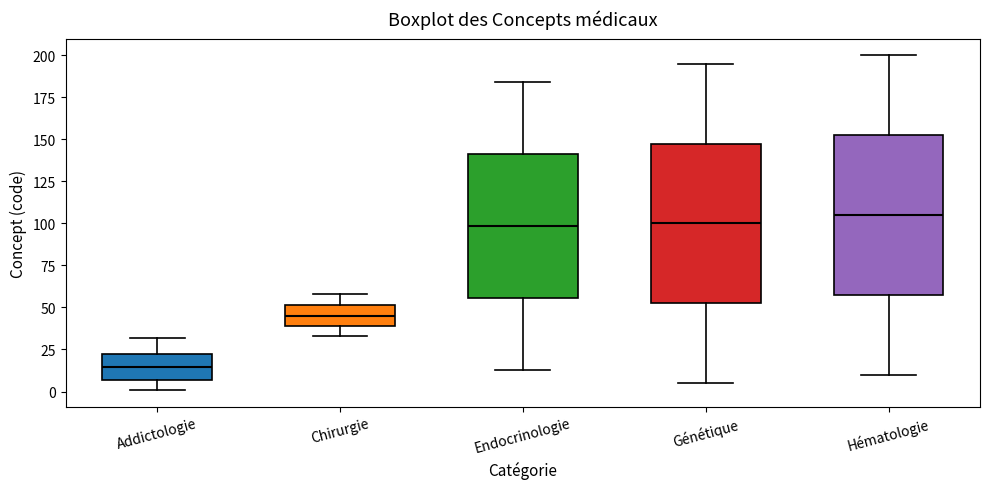

Where does the upper whisker of the box for Hématologie end on the y-axis? The values are not printed on the chart, so give them approximately, as read against the axis.

200